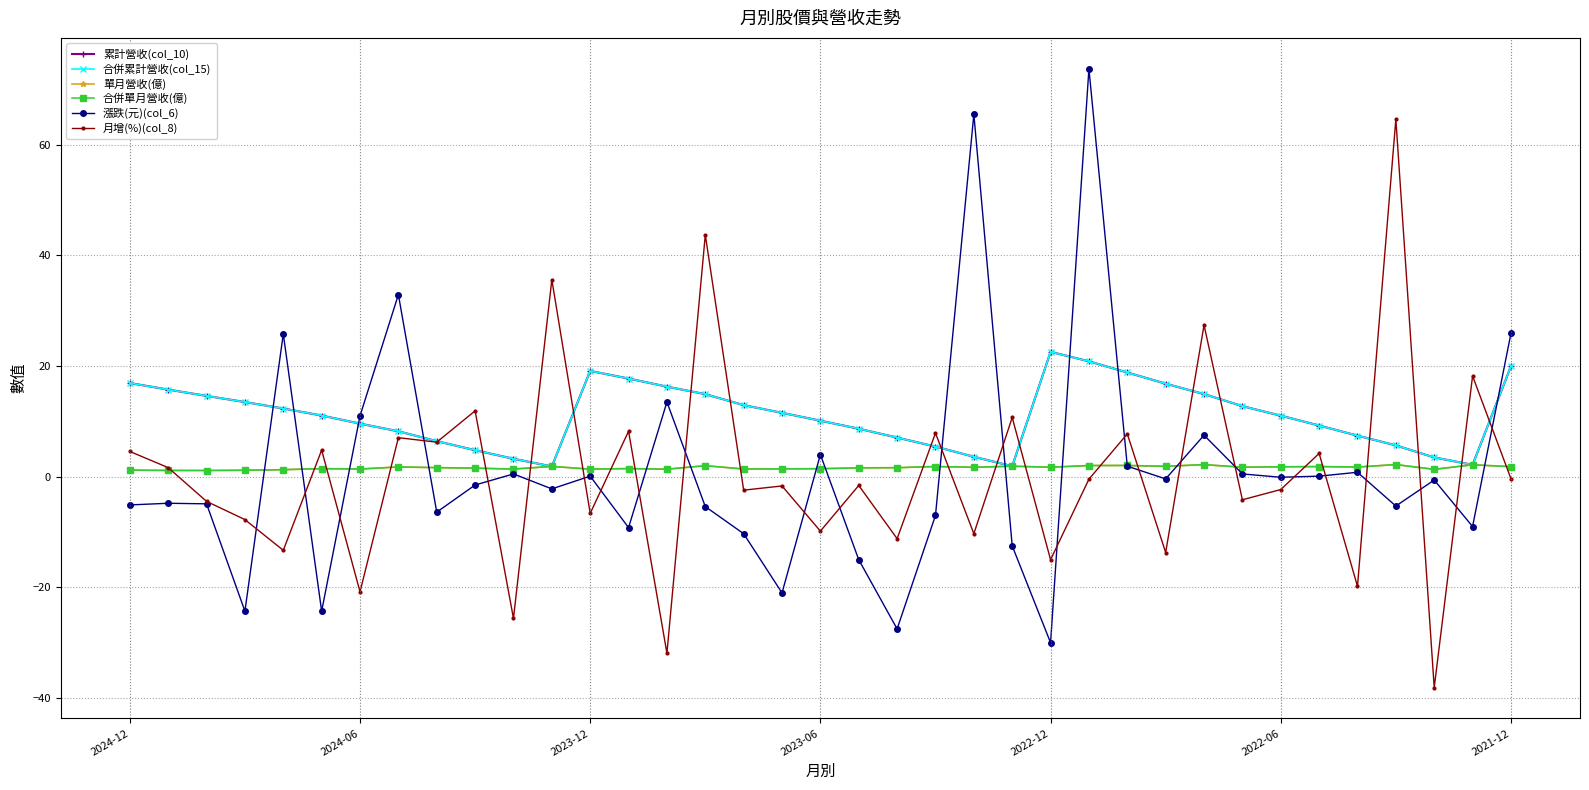

True or false: 累計營收(col_10) has more than 2 interior local peaks.

False